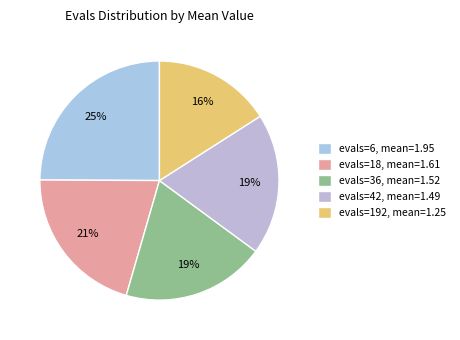

To the nearest percent, what portion does evals=18 represent?

21%